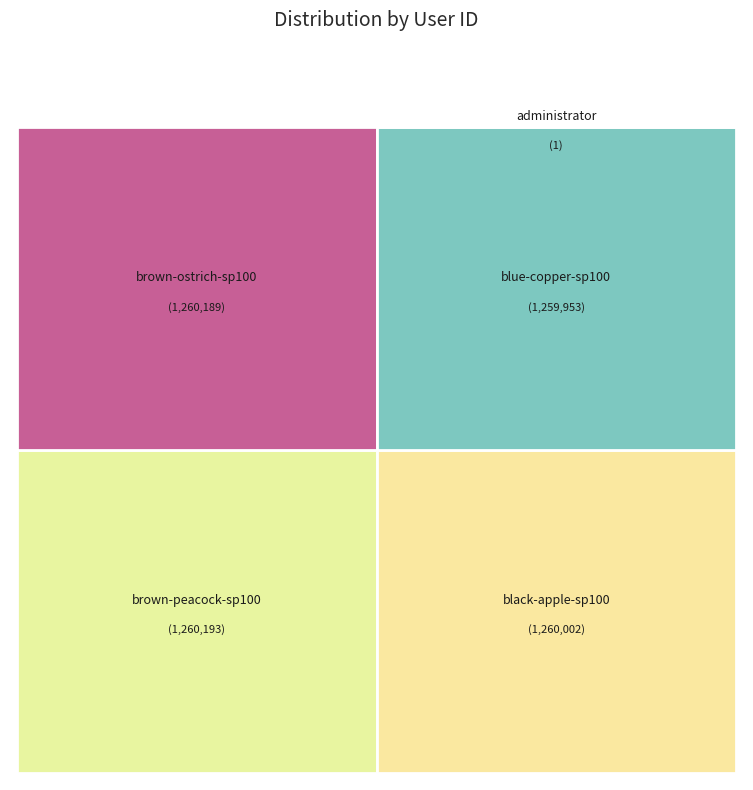

Is the sum of brown-peacock-sp100 and administrator greater than half?

No